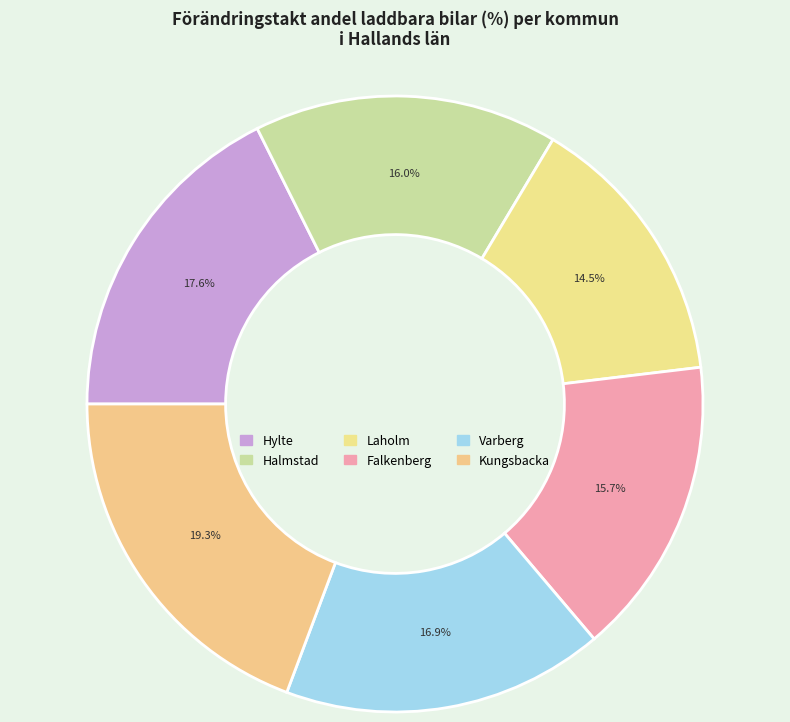

To the nearest percent, what is the combined percentage of Varberg and Falkenberg?

33%